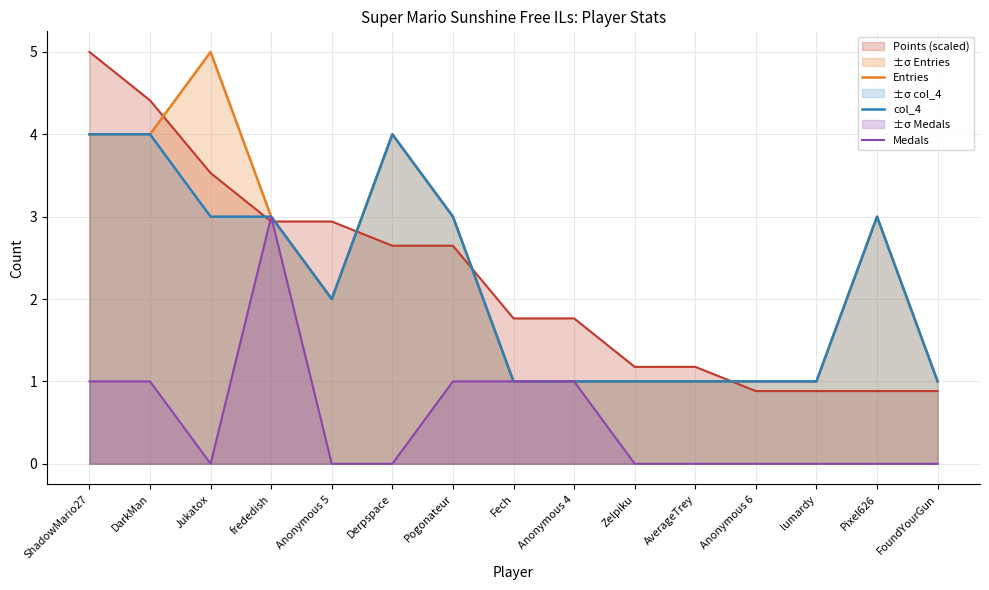

What is the value of the Entries point at the 14th from the left?

3